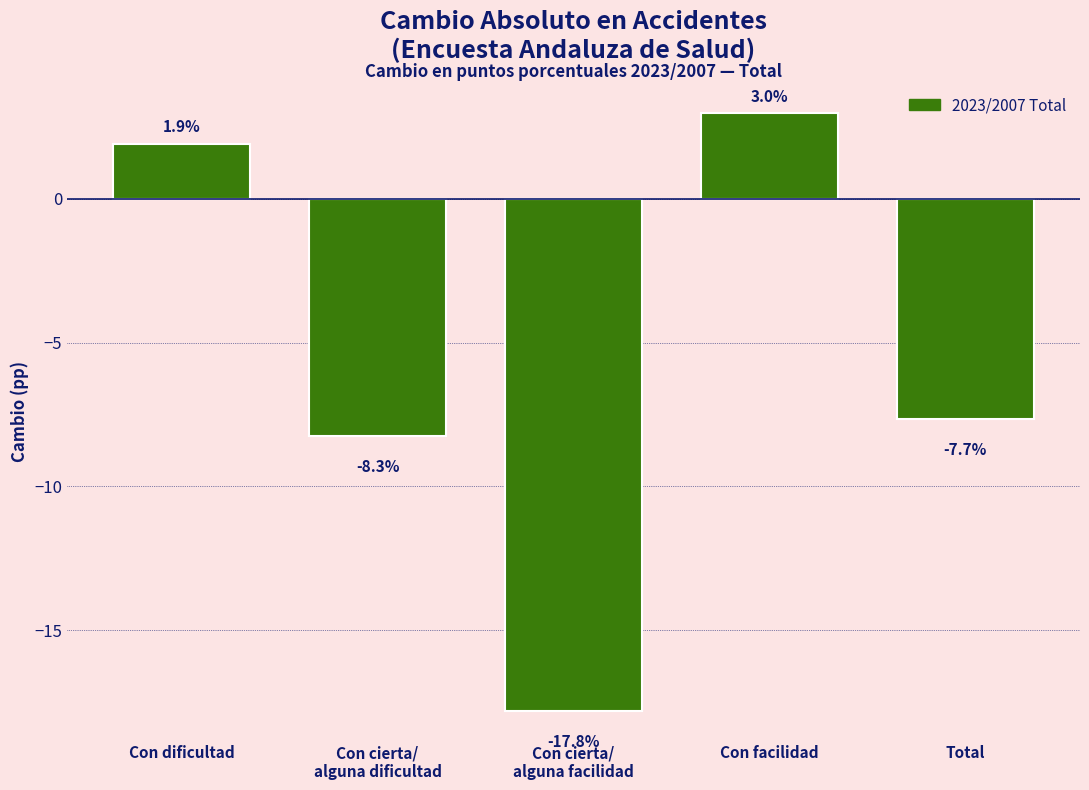

Reading left to right, what are all the values shown in this chart?

1.9	-8.3	-17.8	3.0	-7.7